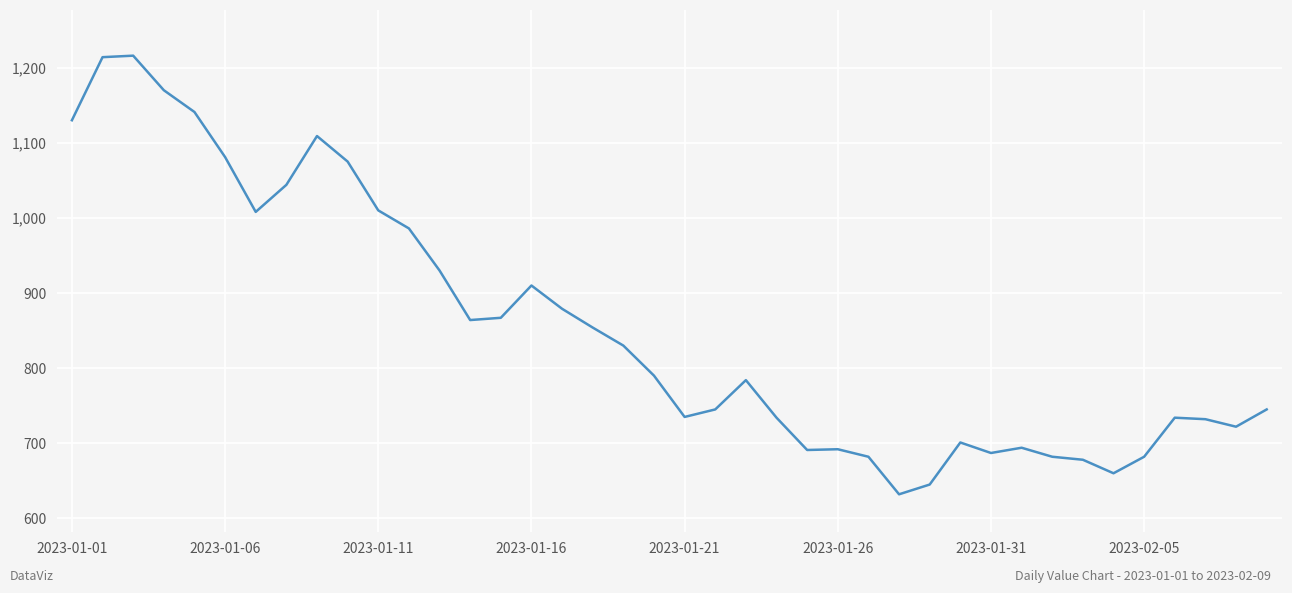

What is the difference between the maximum and minimum values?

584